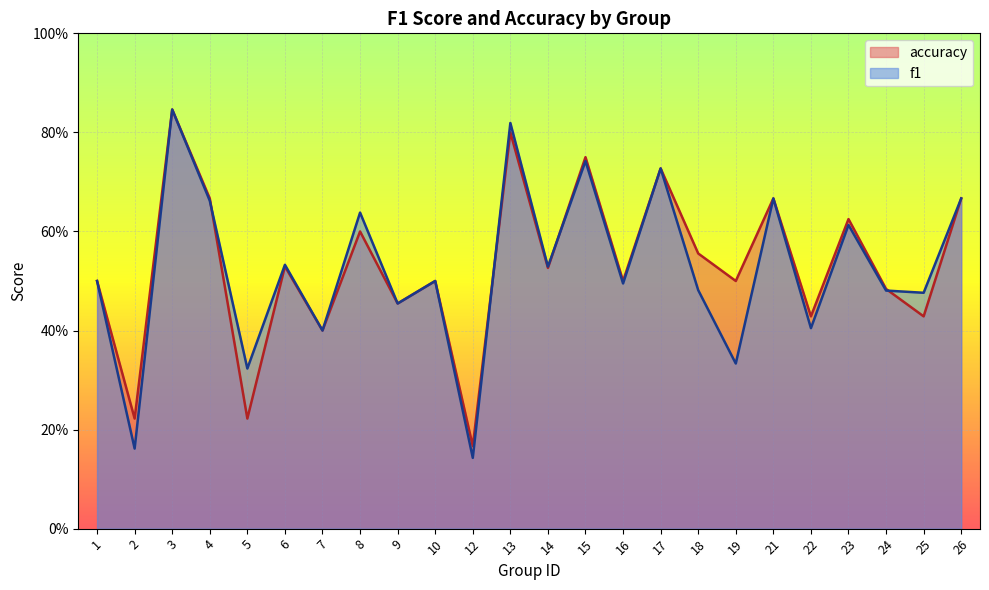

Rank the series at 25 from highest to lowest value.

f1, accuracy